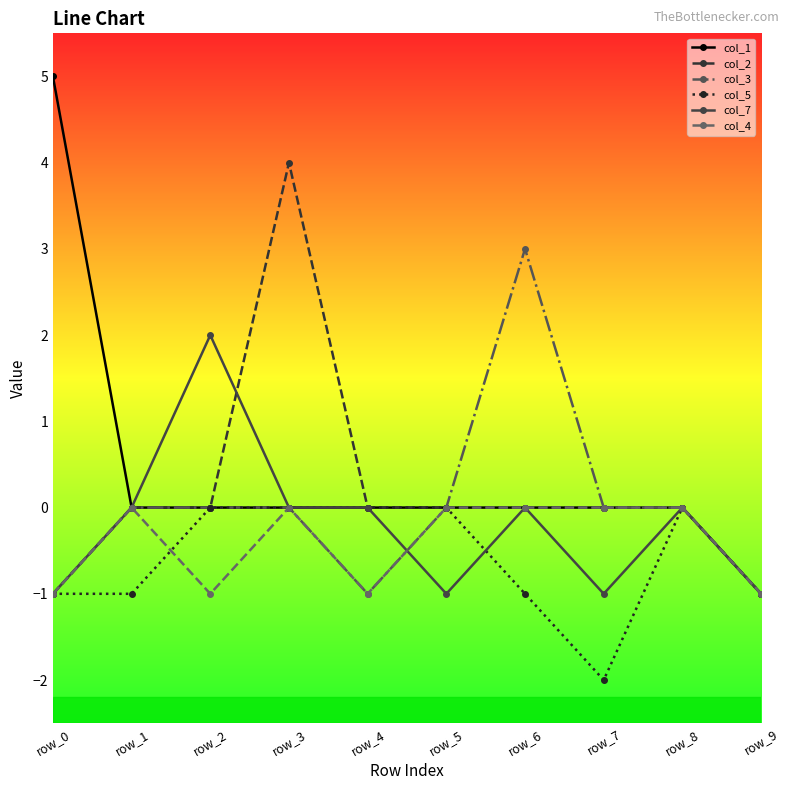

What is the value of the col_7 point at the 10th from the left?

-1